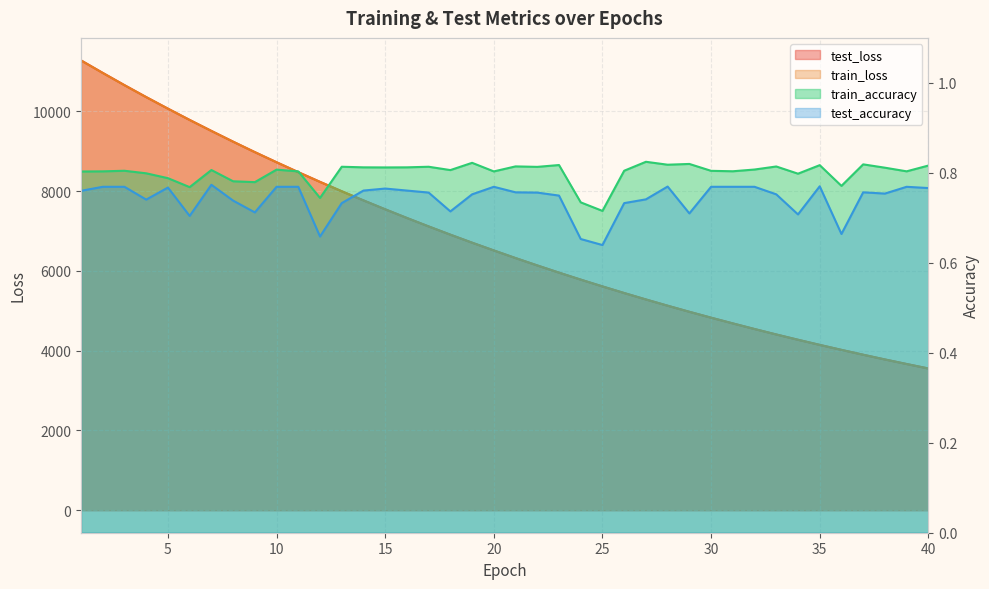

What is the sum of all test_accuracy values?

29.7